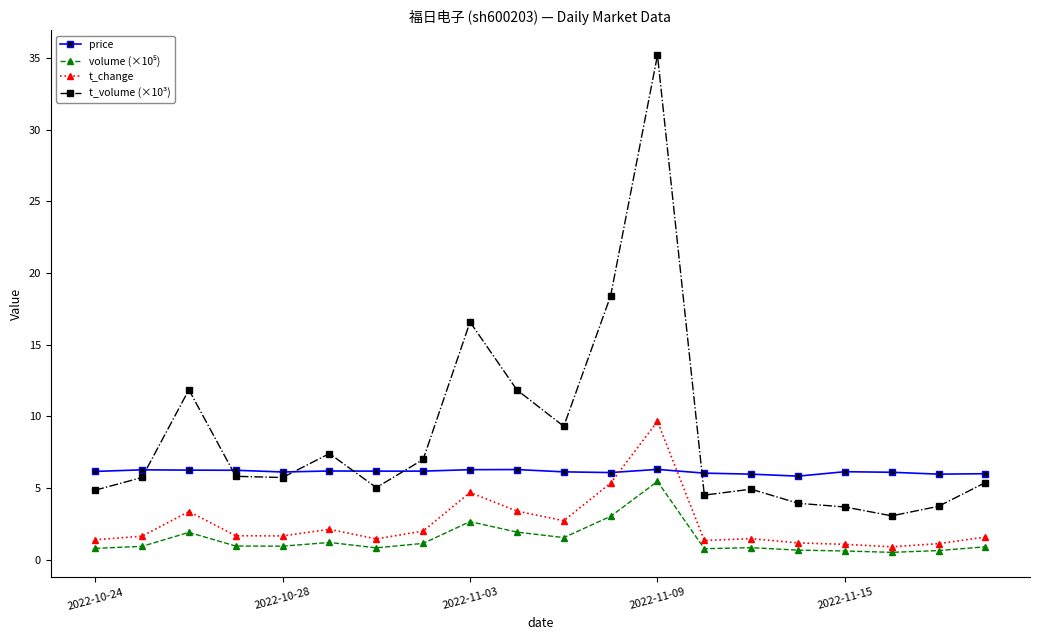

Which series has the largest total across all categories?

t_volume (×10³)